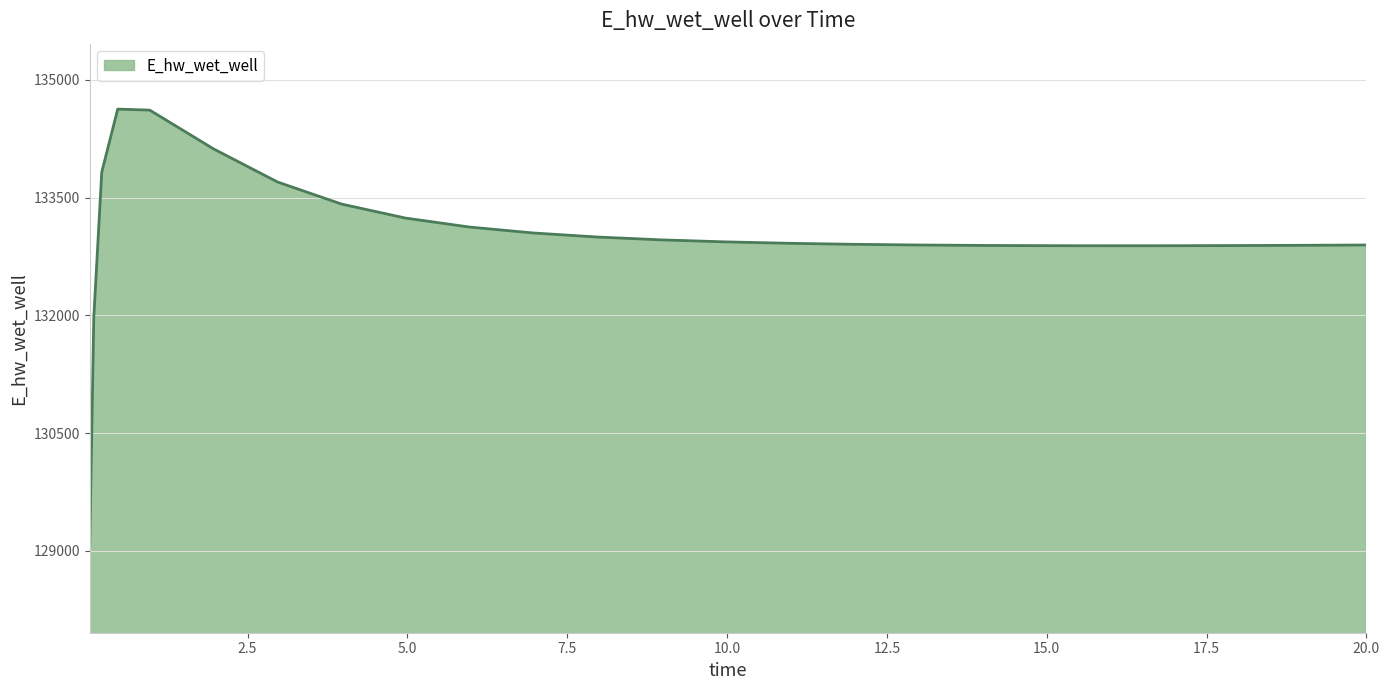

What is the greatest value displayed?

134627.6